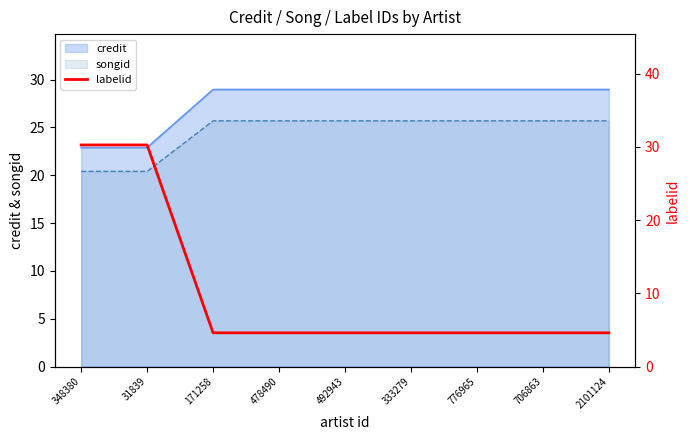

Reading left to right, extract all data points from this chart.

30.3	30.3	4.6	4.6	4.6	4.6	4.6	4.6	4.6